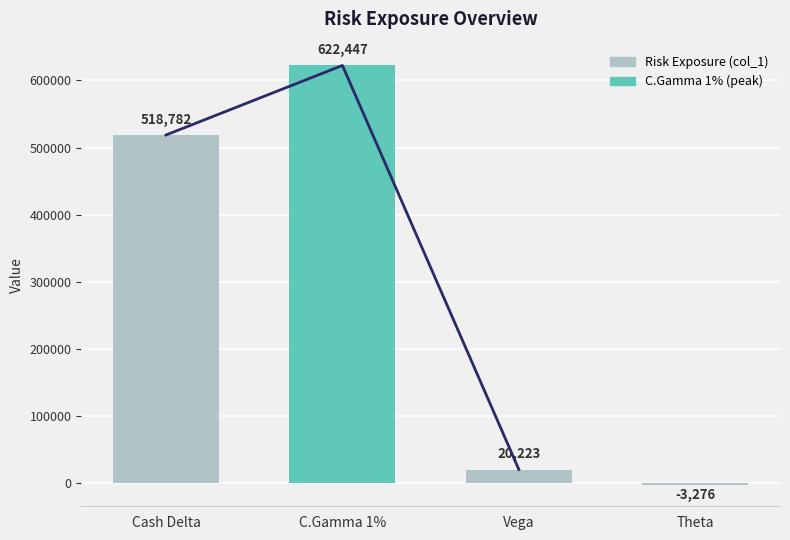

Reading left to right, transcribe all the data shown in this chart.

Cash Delta=518782	C.Gamma 1%=622447	Vega=20223	Theta=-3276